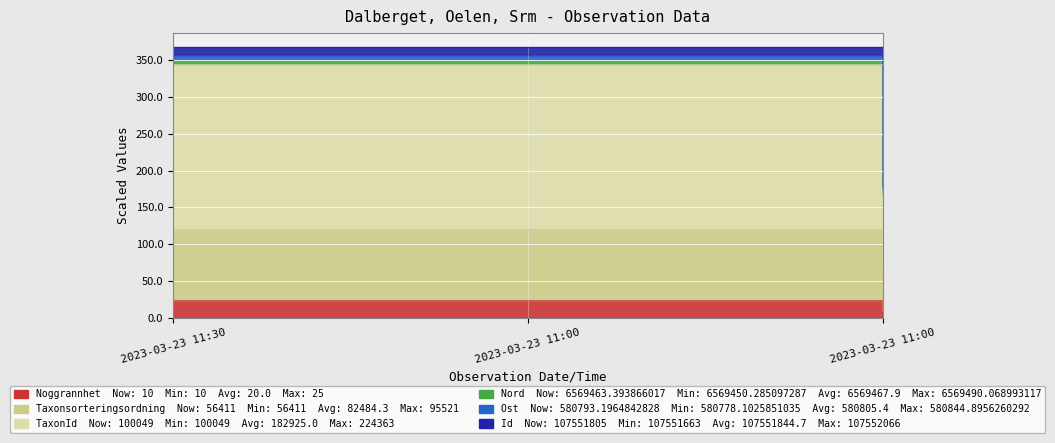

Which category has the lowest value in the Taxonsorteringsordning series?

2023-03-23 11:00